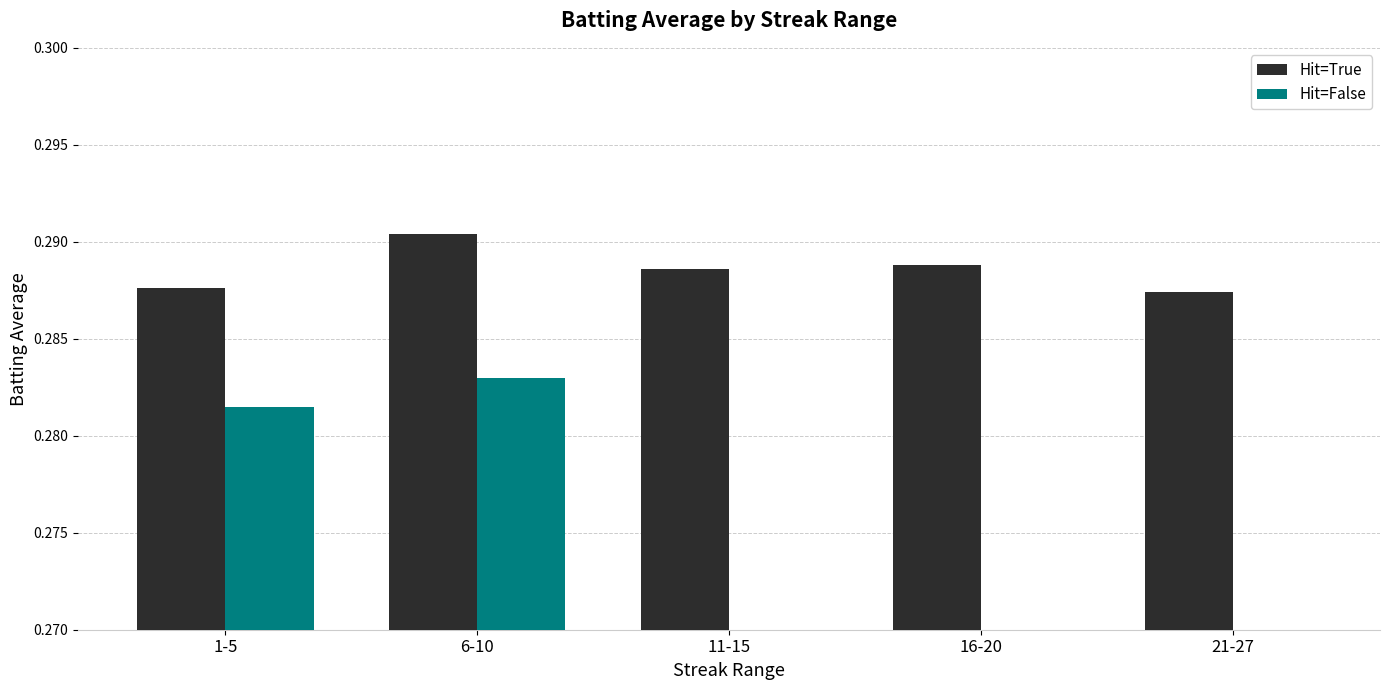

Reading right to left, list all the values displayed in this chart.

Hit=True: 0.3	0.3	0.3	0.3	0.3
Hit=False: 0.0	0.0	0.0	0.3	0.3